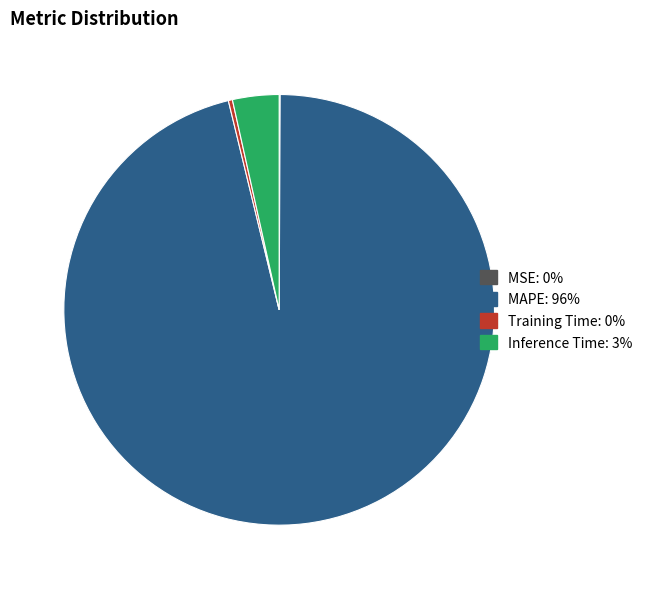

Does MAPE account for over 50% of the chart?

Yes